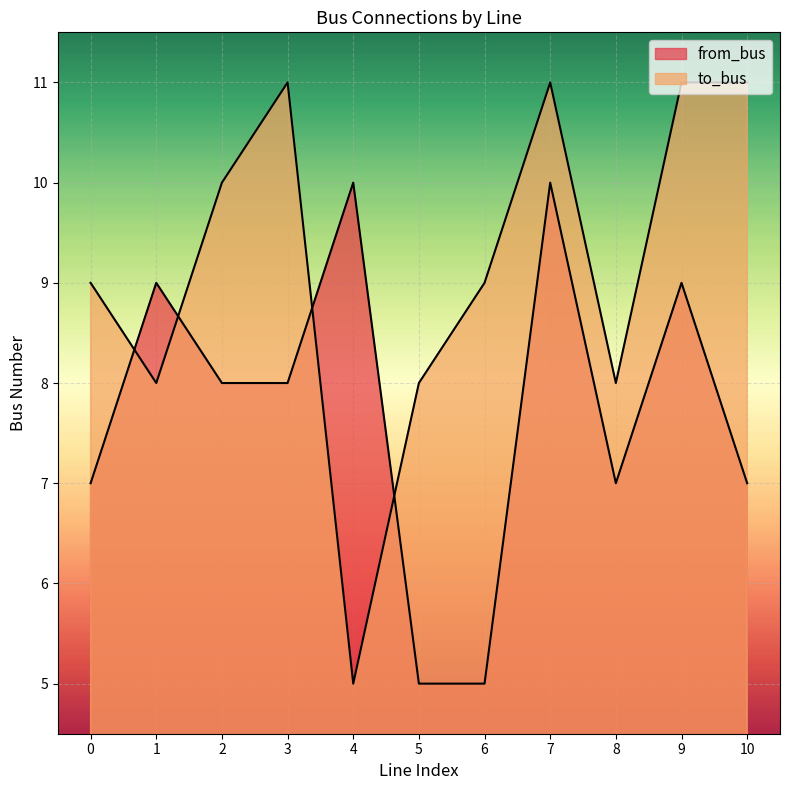

Which category has the lowest value in the to_bus series?

4